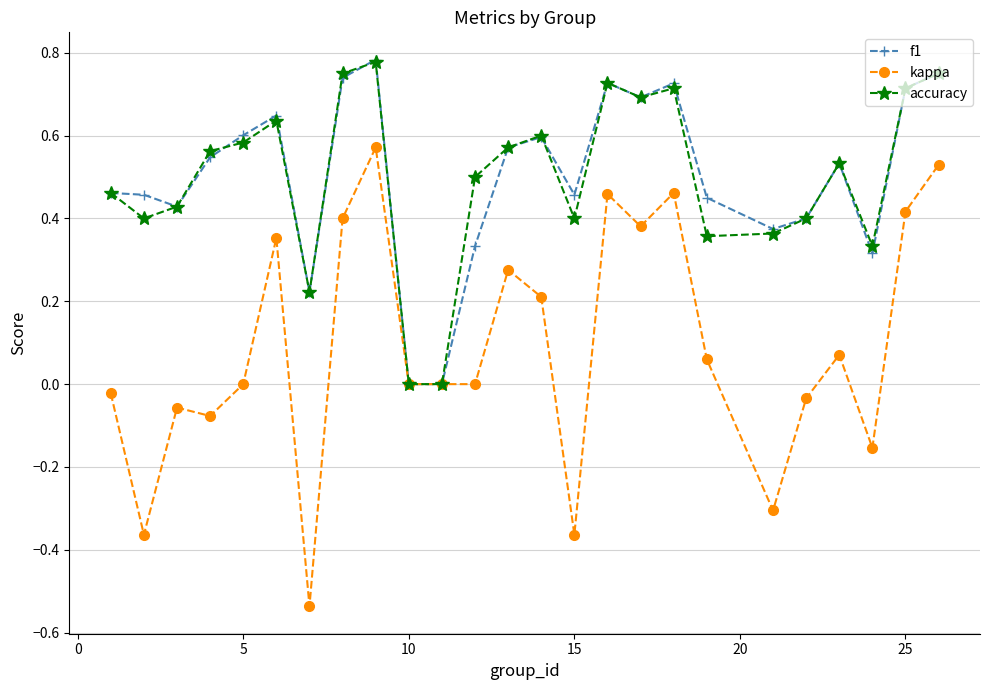

What is the sum of all accuracy values?

12.5